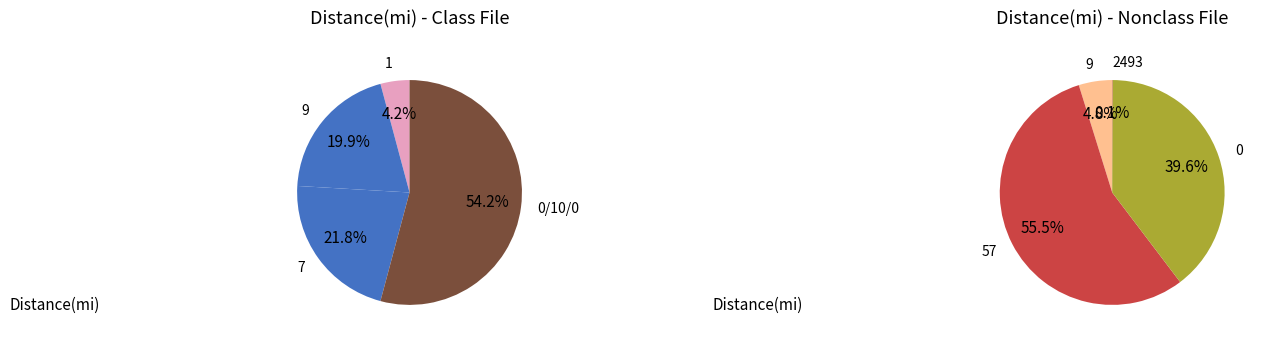

Which category has the smallest portion of the pie?

2493